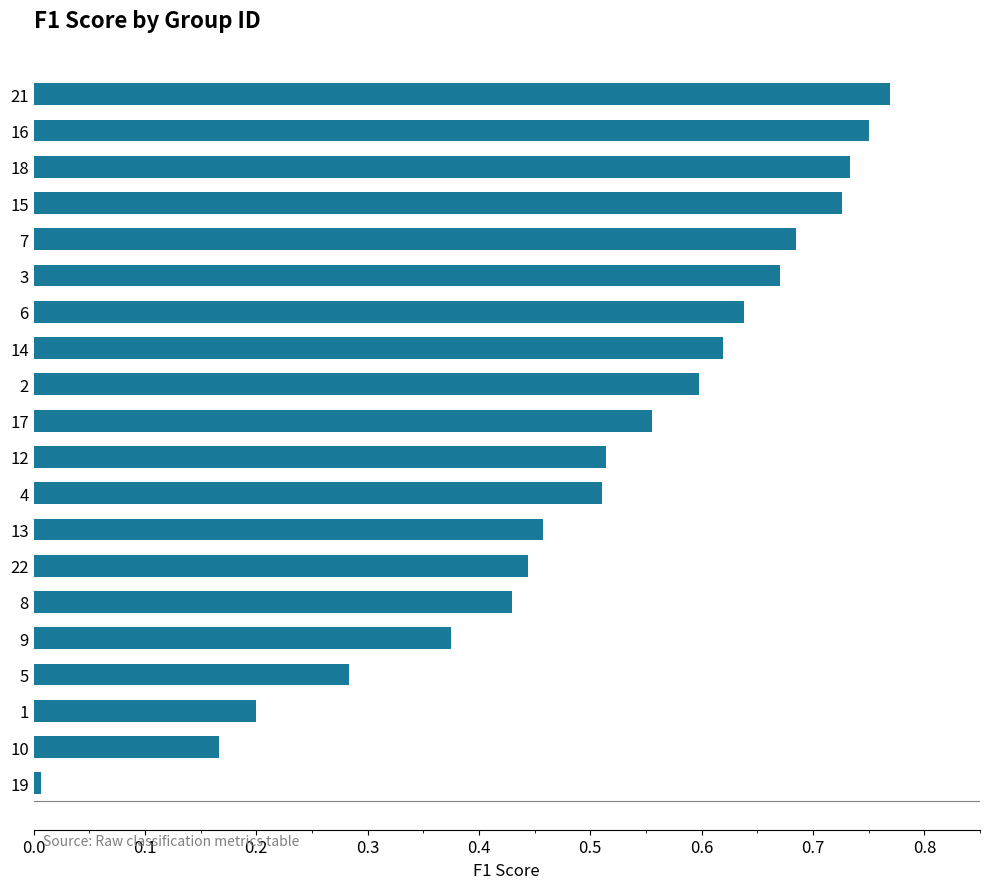

Which has a higher value, 21 or 13?

21